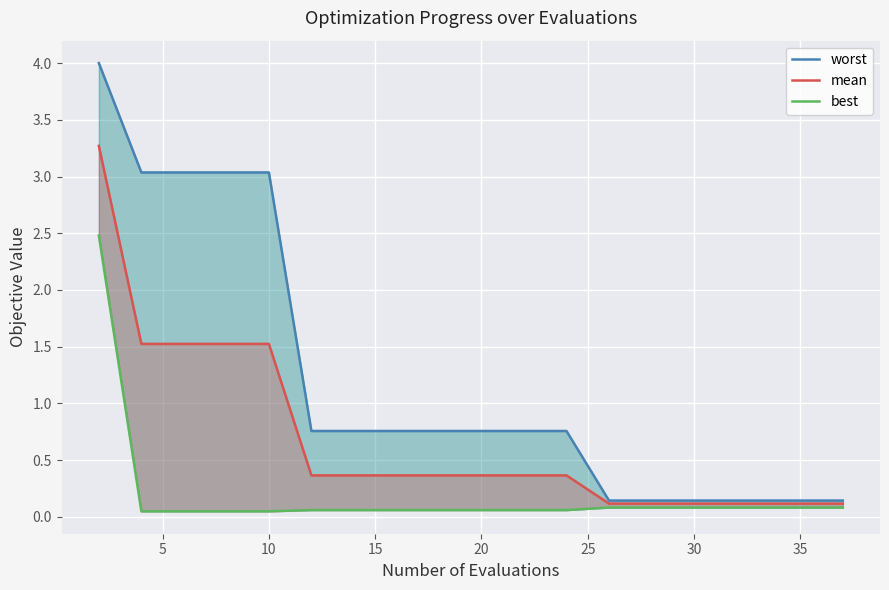

Which series has the largest range (max minus min)?

worst